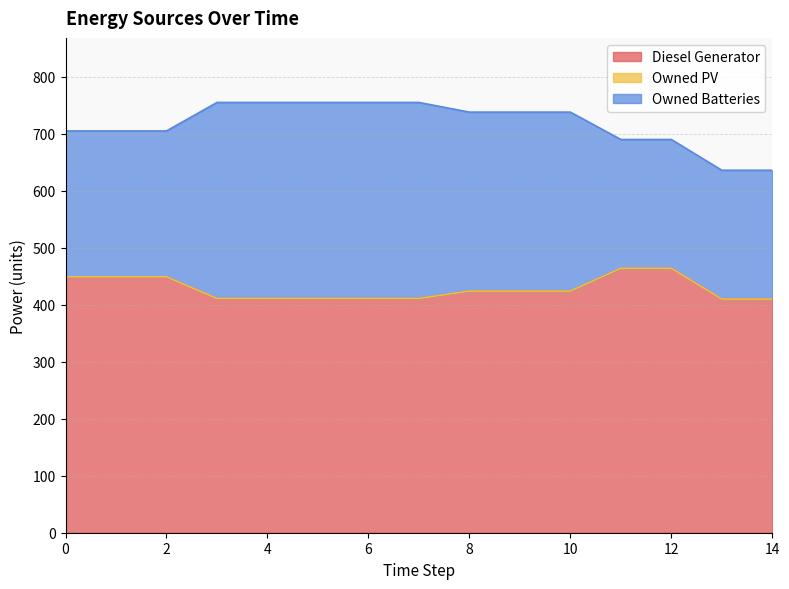

At which category is the sum across all series the highest?

3